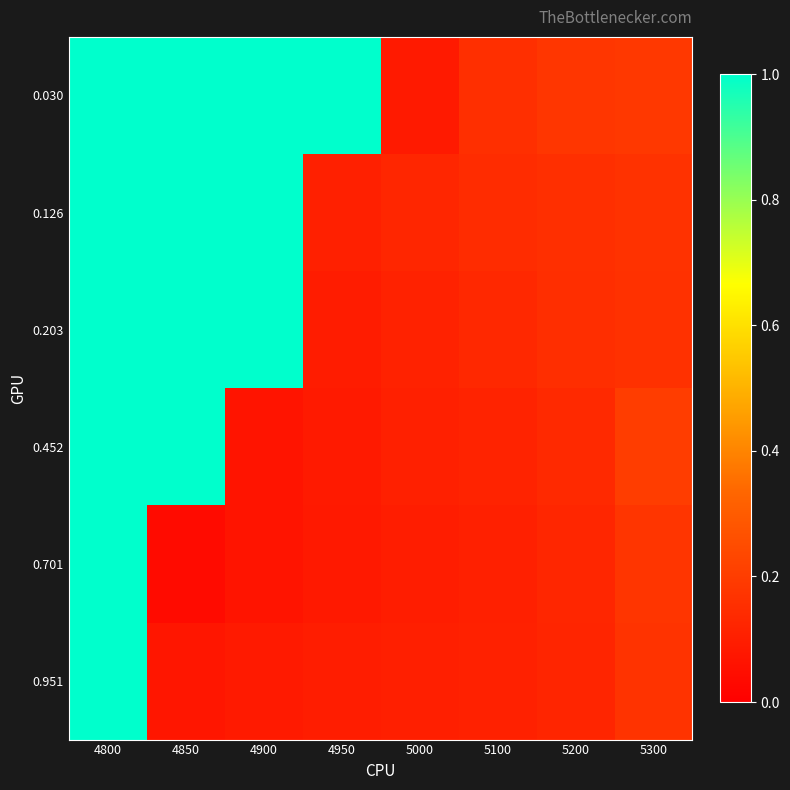

What is the total value across all series at 4850?

4.1